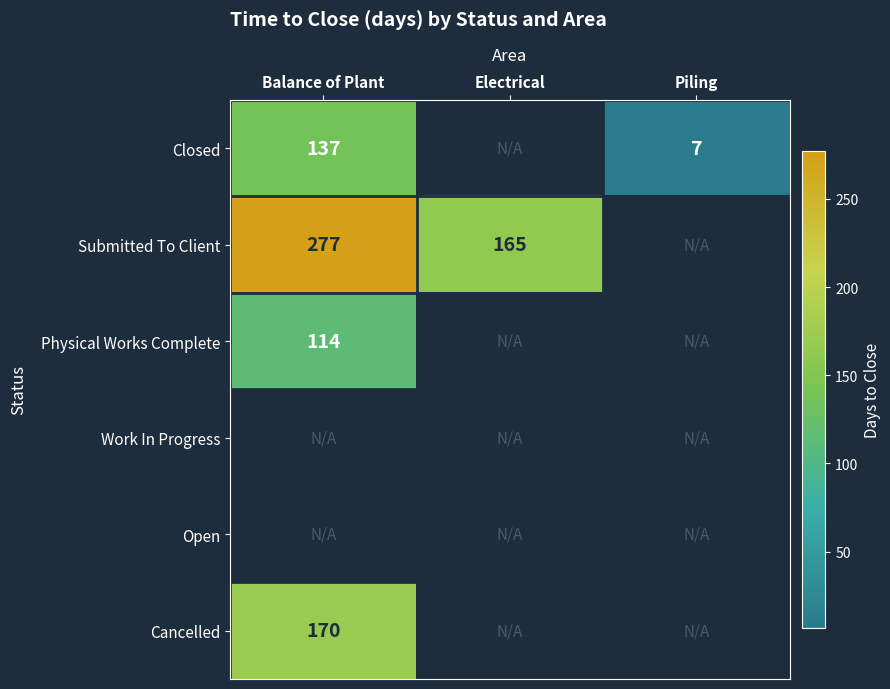

At how many categories does at least one series exceed 226?

1